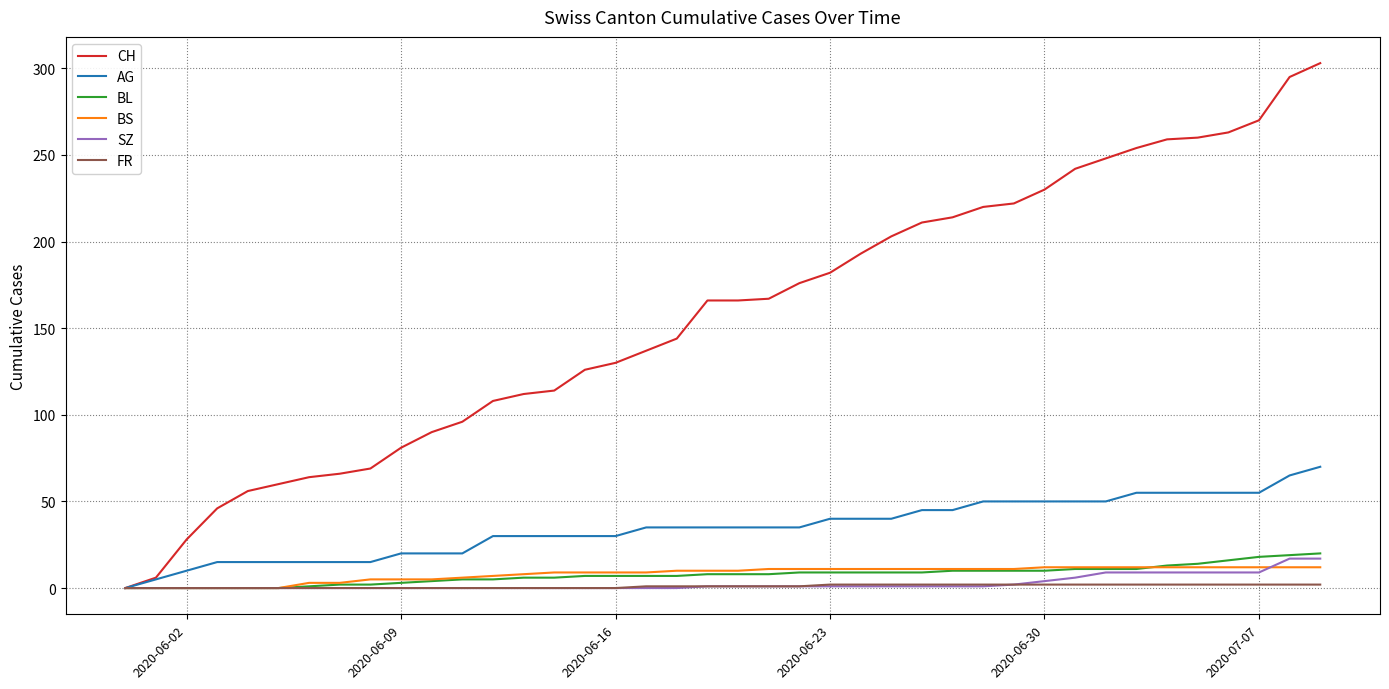

How many distinct data groups are displayed?

6